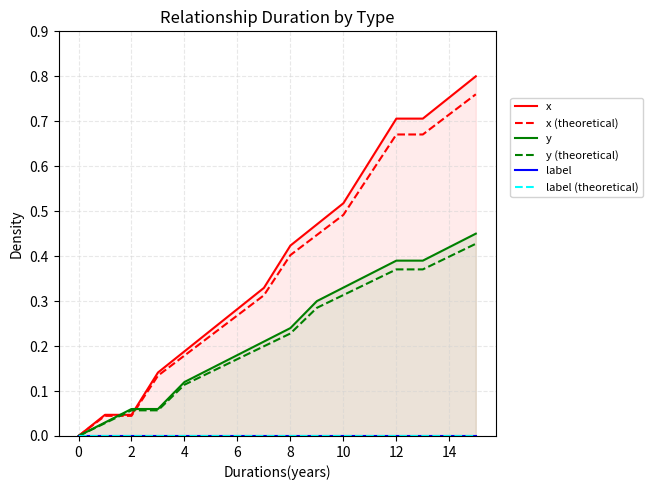

At which category is the sum across all series the highest?

15